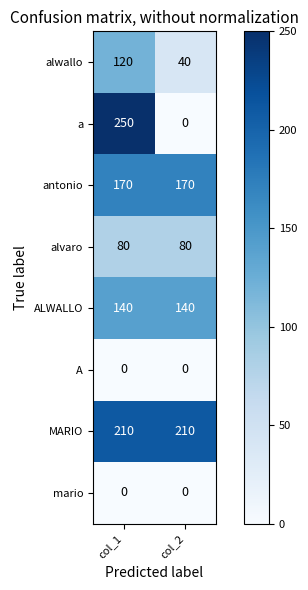

Is it true that ALWALLO equals 46 at col_2?

False